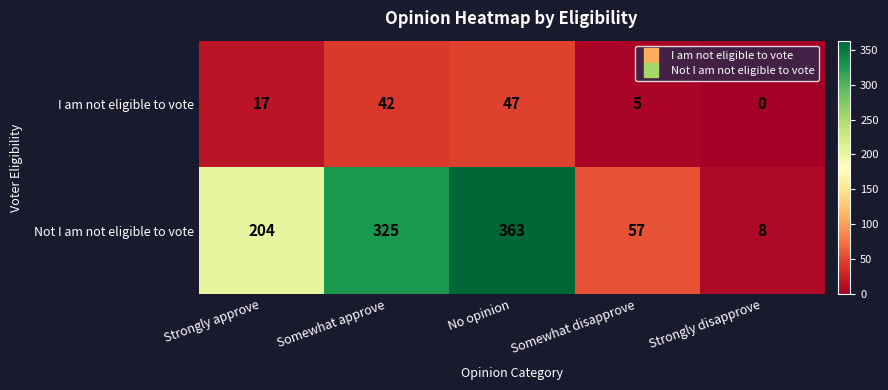

What is the spread (max minus min) of values at Somewhat approve?

283